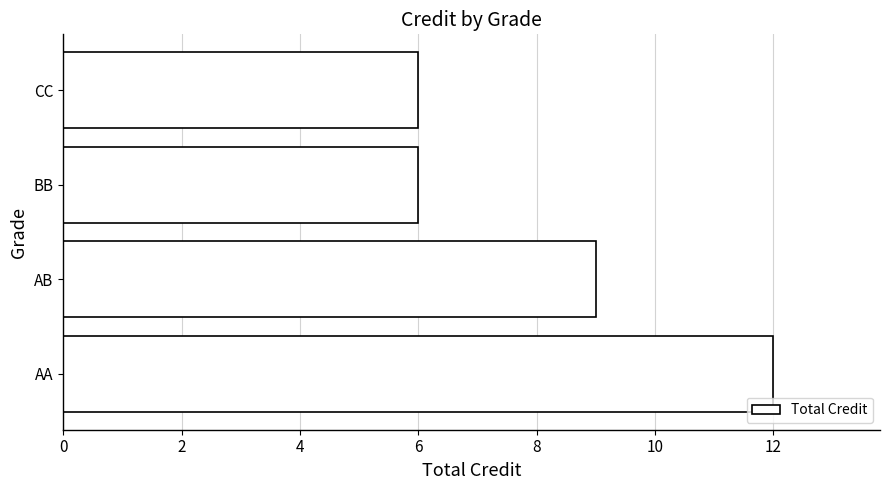

What is the minimum value shown in the chart?

6